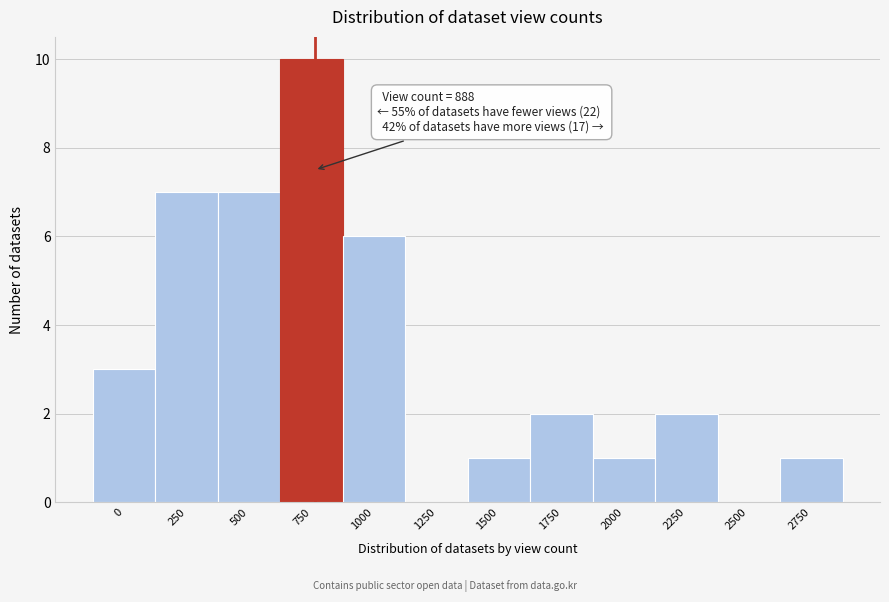

Reading left to right, transcribe all the data shown in this chart.

0=3	250=7	500=7	750=10	1000=6	1250=0	1500=1	1750=2	2000=1	2250=2	2500=0	2750=1